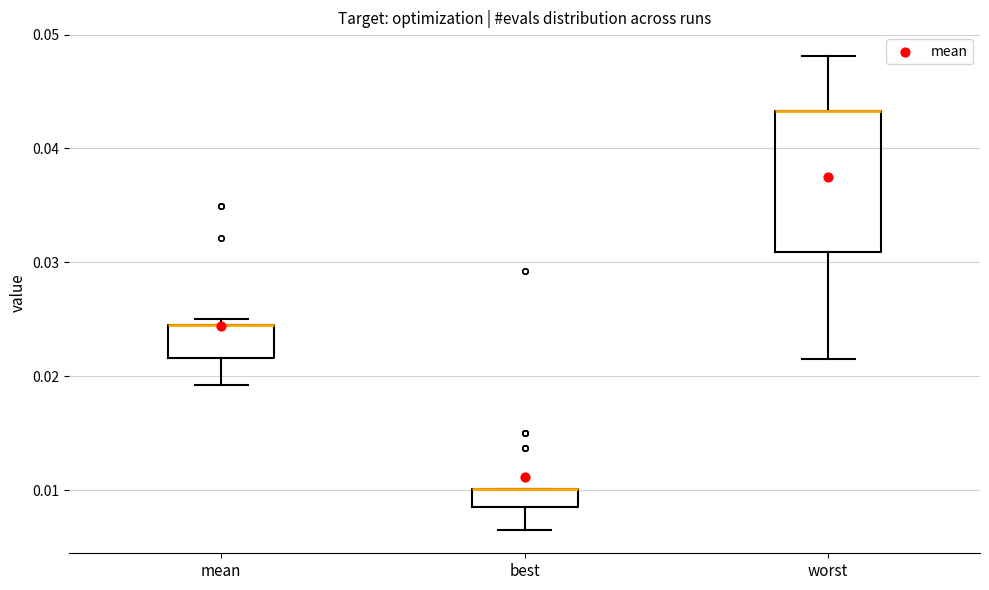

Where does the lower whisker of the box for best end on the y-axis? The values are not printed on the chart, so give them approximately, as read against the axis.

0.007